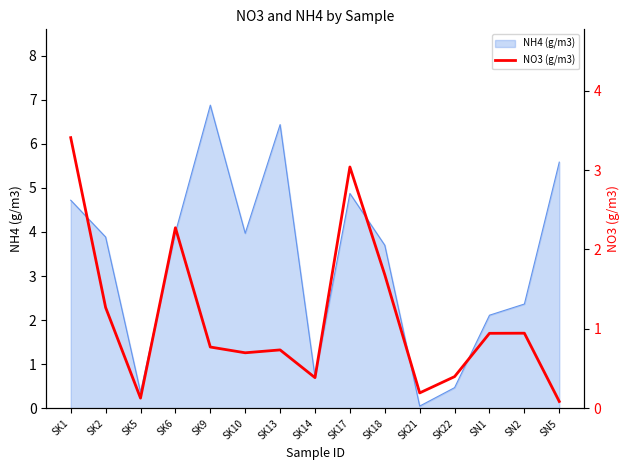

Where is the first local maximum?

SK6